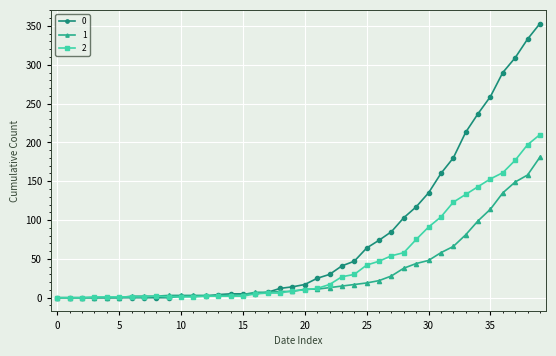

True or false: 2 has more than 0 points higher than both neighbors.

True